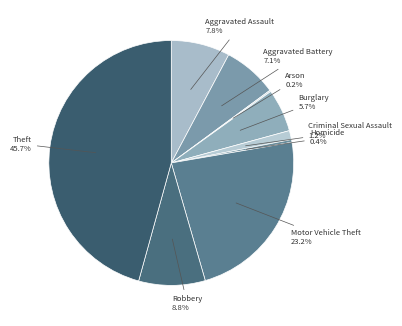

What is the ratio of the value at Motor Vehicle Theft to the value at Burglary?

4.1